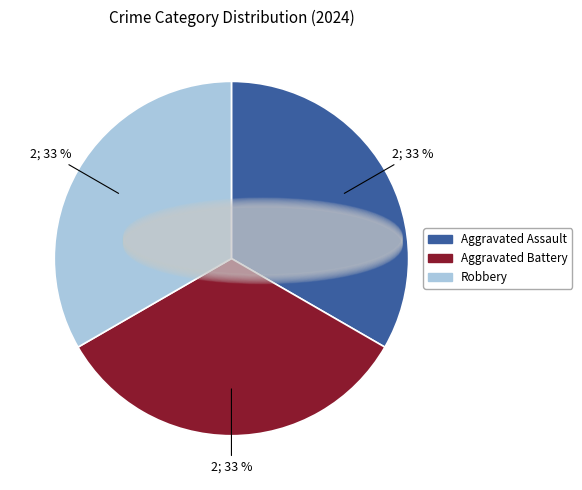

Is there any slice that represents more than half of the pie?

No